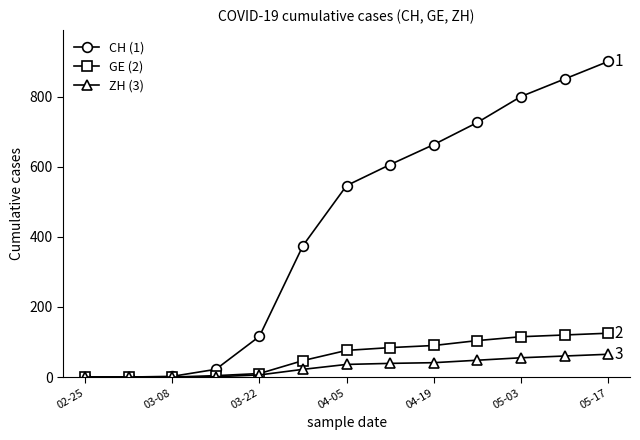

Which series has the largest total across all categories?

CH (1)